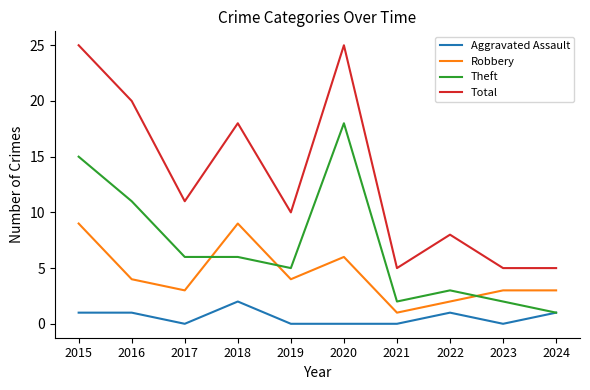

How many intersections are there between Robbery and Theft?

3